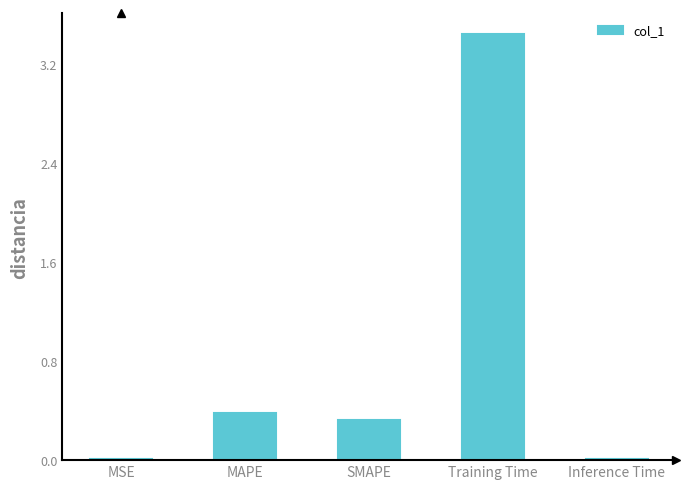

The value at Inference Time is 0.0. True or false?

True